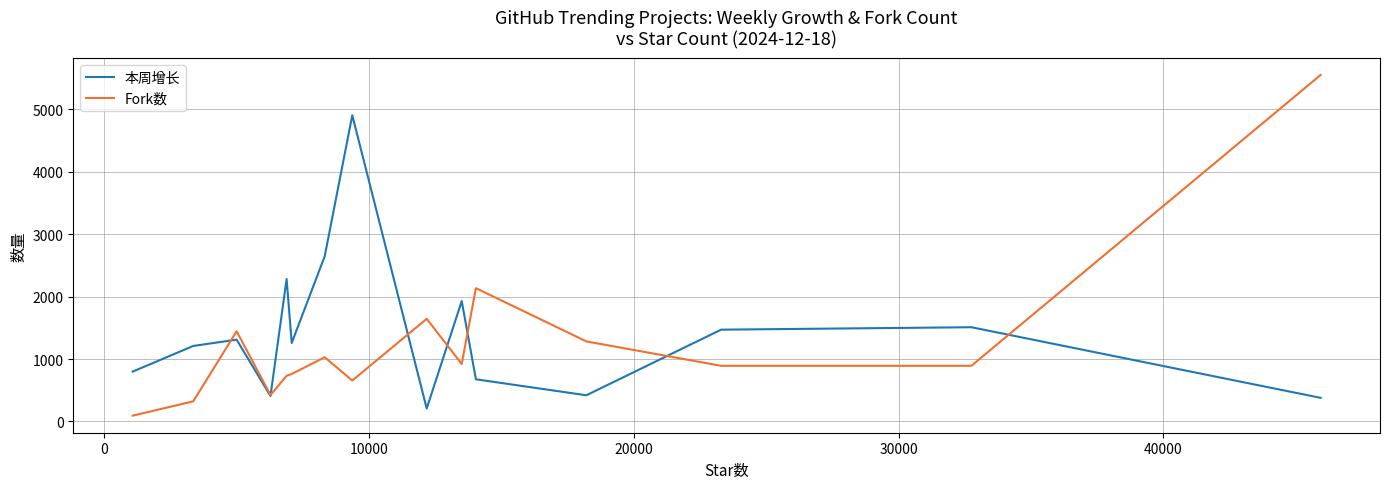

What is the lowest value of the 本周增长 series?

207